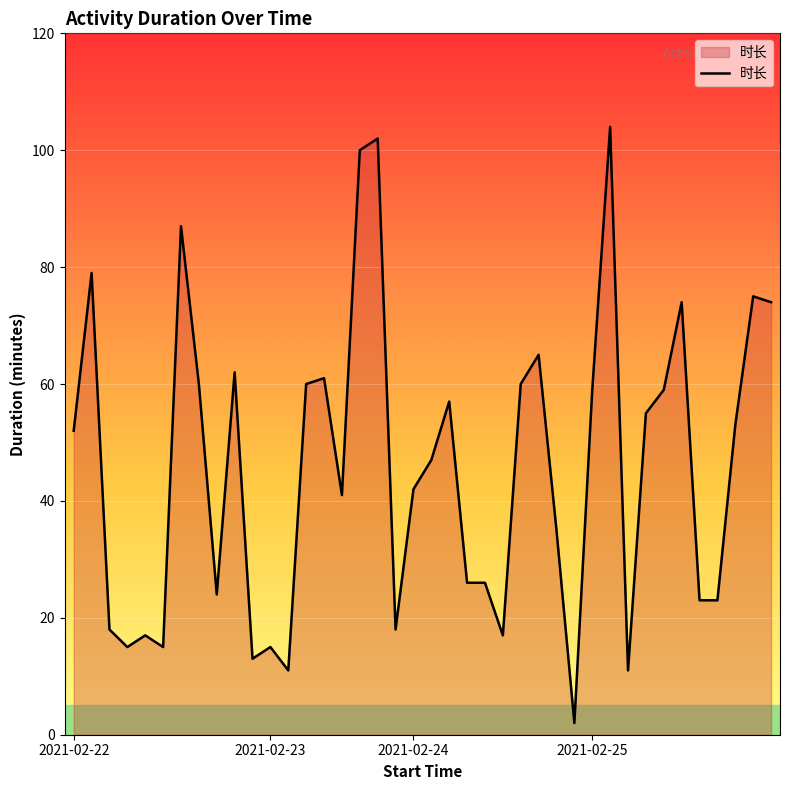

What is the maximum value shown in the chart?

104